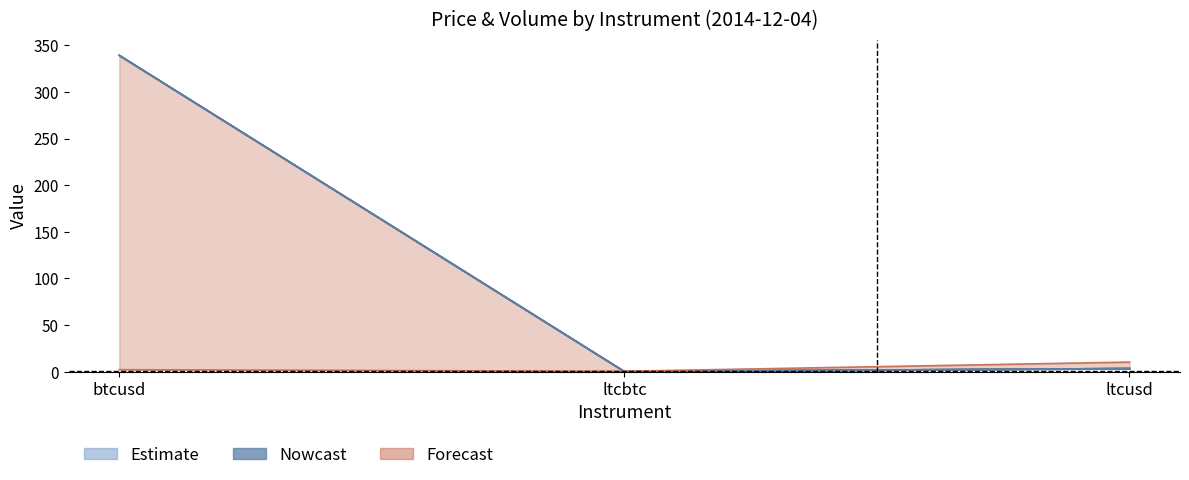

What is the difference between the highest and lowest values at ltcusd?

6.9